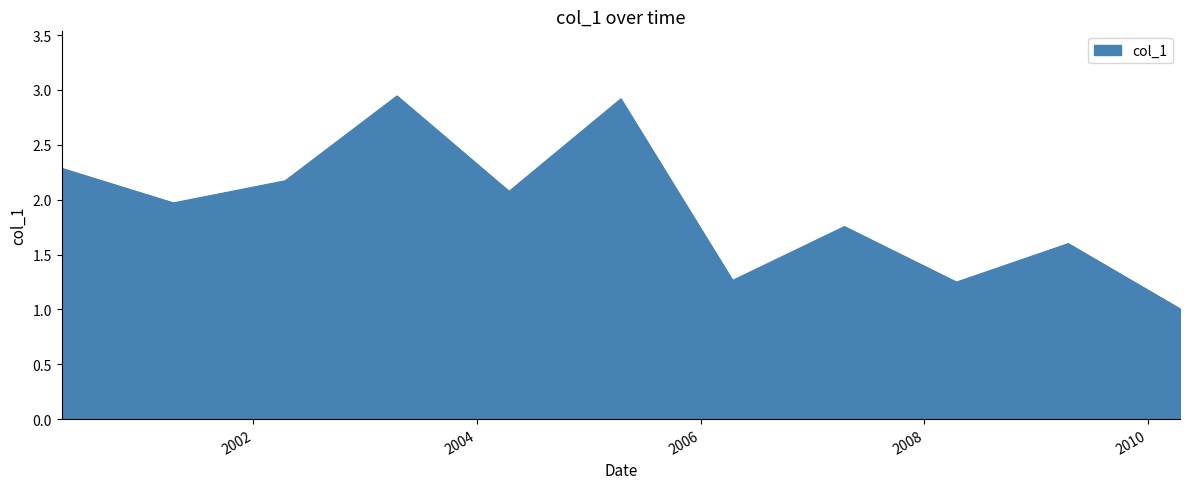

What is the smallest value displayed?

1.0